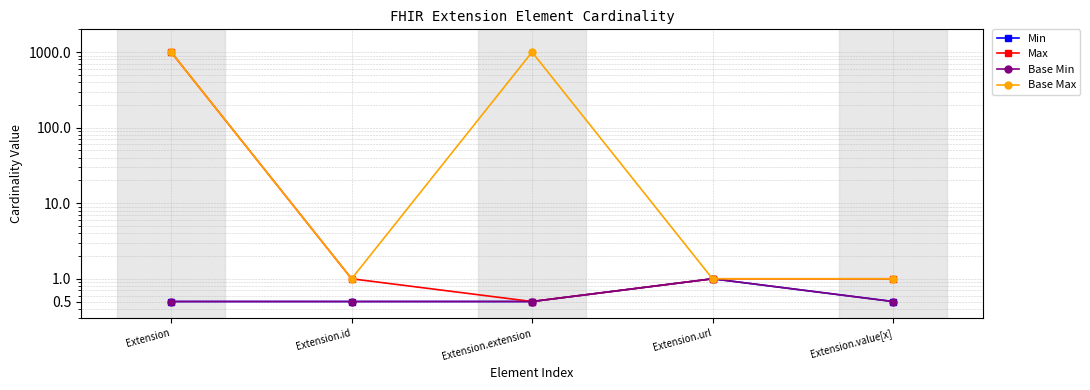

What is the spread (max minus min) of values at Extension?

998.5